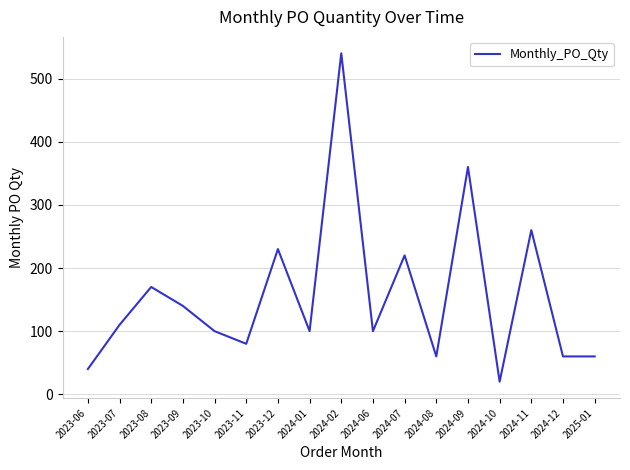

Which label corresponds to the smallest value in the chart?

2024-10